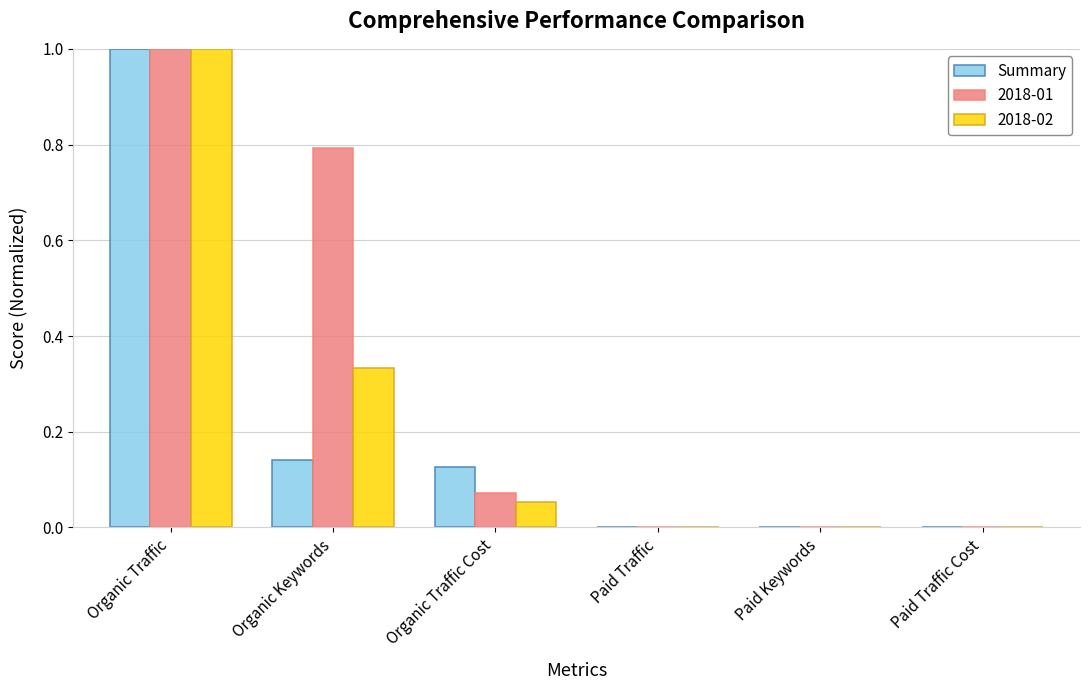

True or false: 2018-01 has a value of 0.8 at Organic Keywords.

True